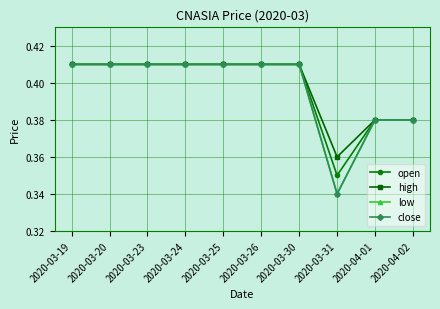

Does the chart have visible grid lines?

Yes